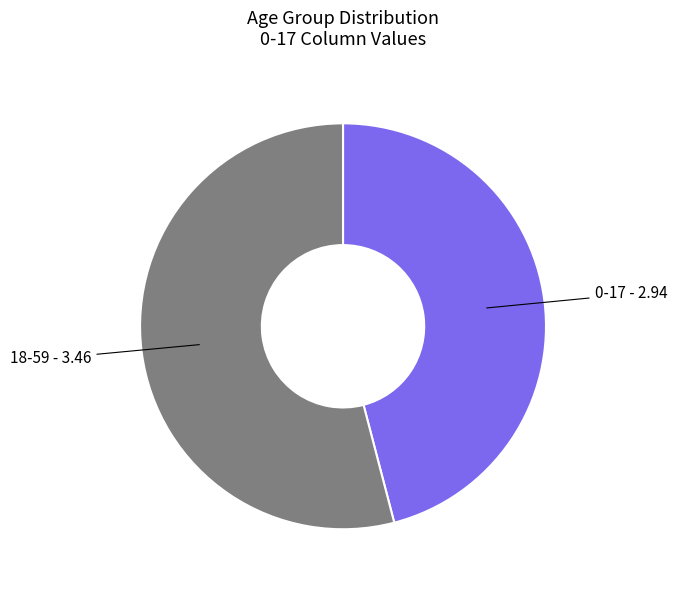

Is the sum of 18-59 - 3.46 and 0-17 - 2.94 greater than half?

Yes